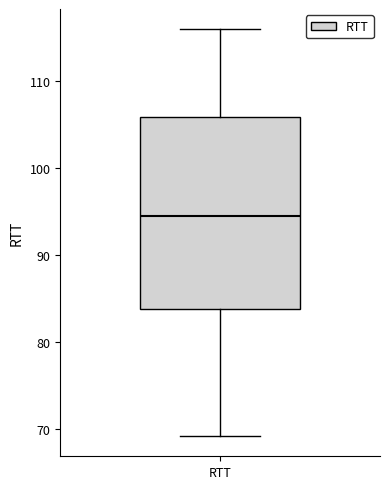

Where does the lower whisker of the box for RTT end on the y-axis? The values are not printed on the chart, so give them approximately, as read against the axis.

69